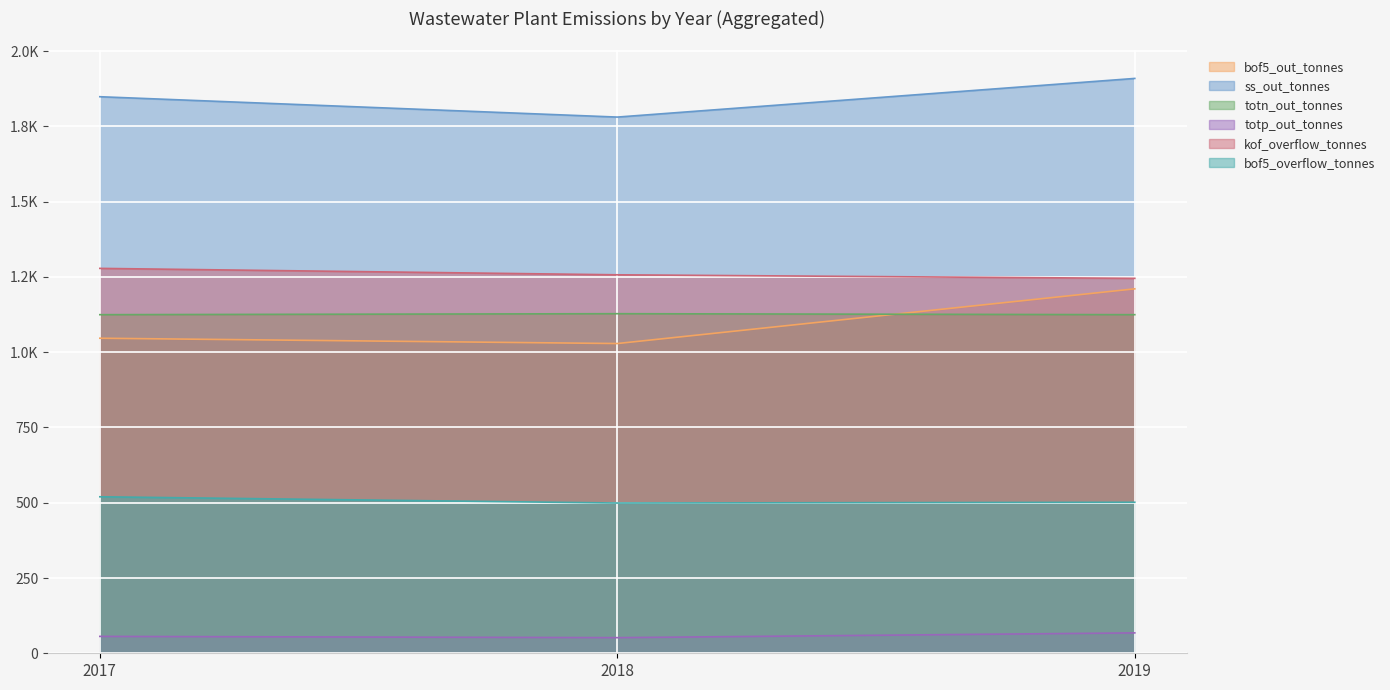

At which category does kof_overflow_tonnes reach its first local valley?

2018